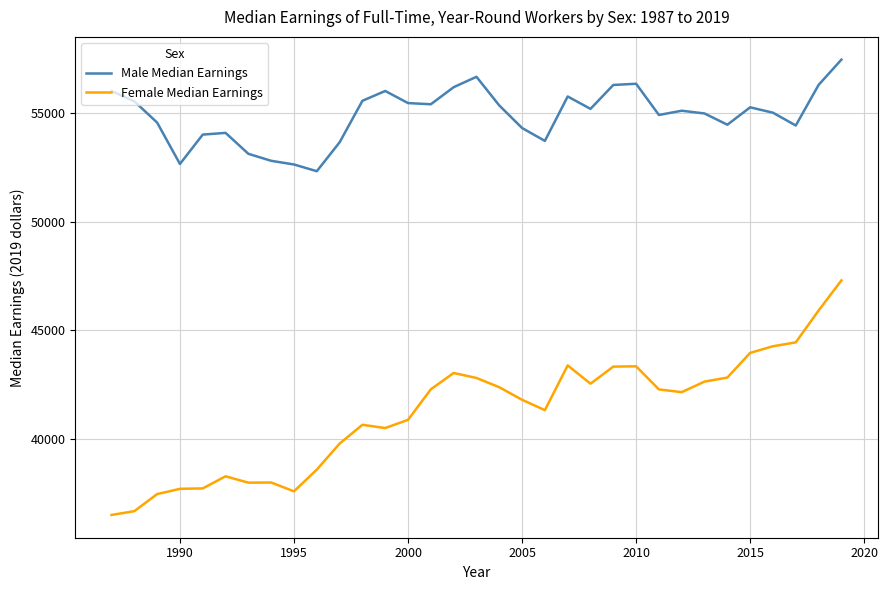

What is the minimum value shown in the chart?

36508